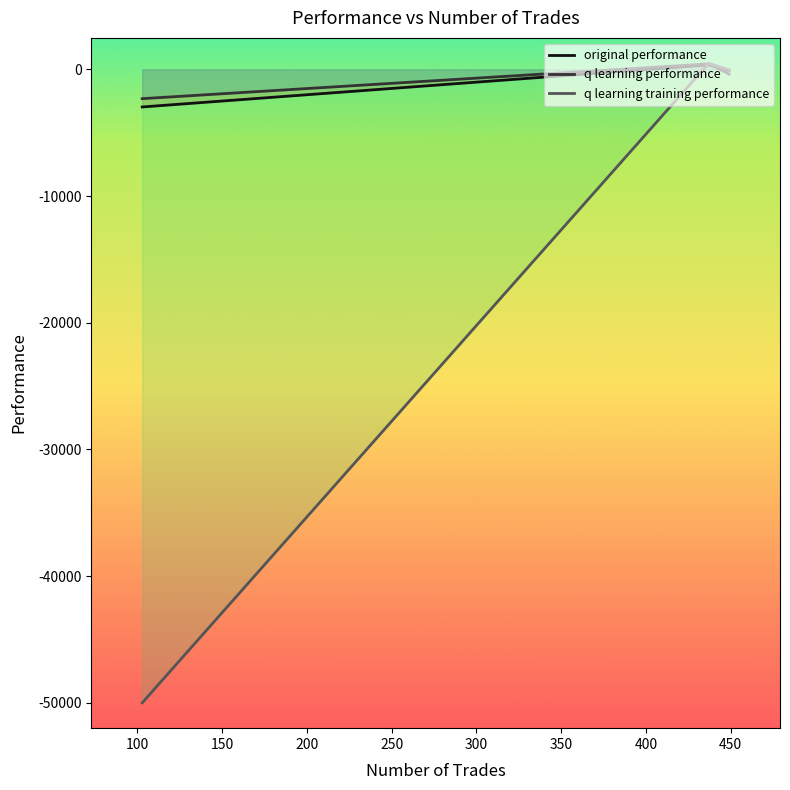

List the series in order of their peak value, highest first.

q learning training performance, q learning performance, original performance